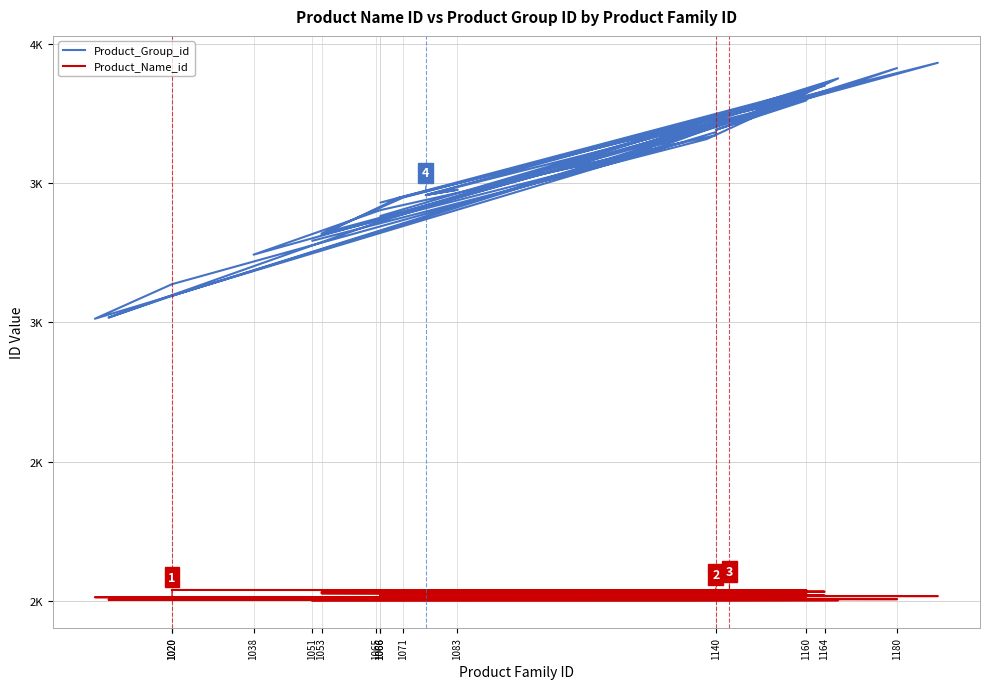

Is it true that Product_Name_id equals 3311 at 1065?

False